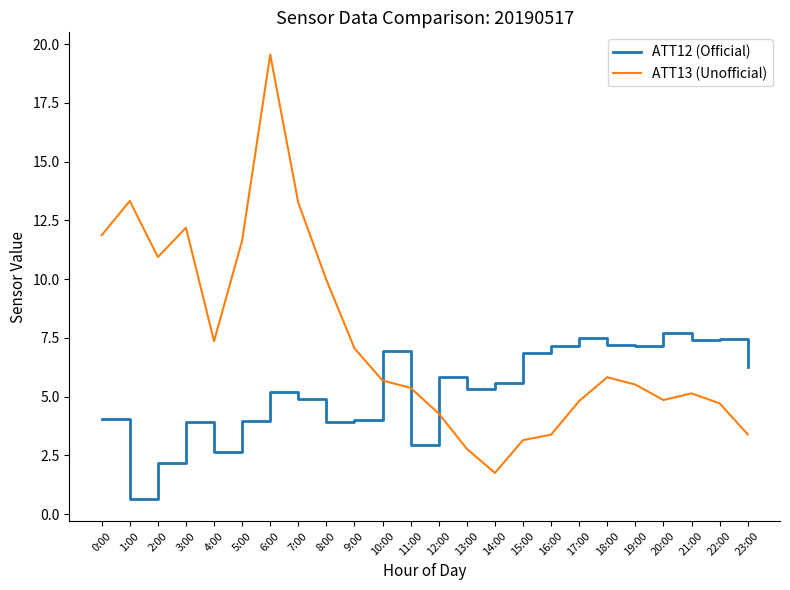

At which category is the sum across all series the highest?

6:00